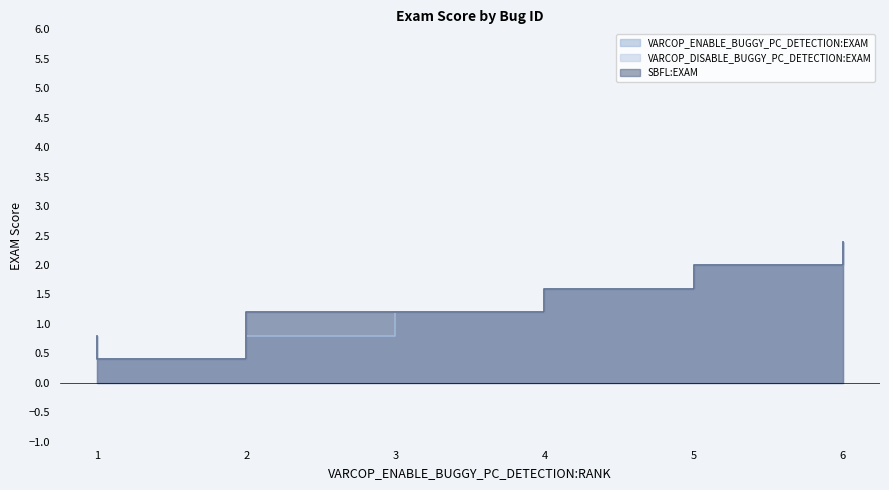

What is the difference between the maximum and minimum values in the SBFL:EXAM series?

2.0